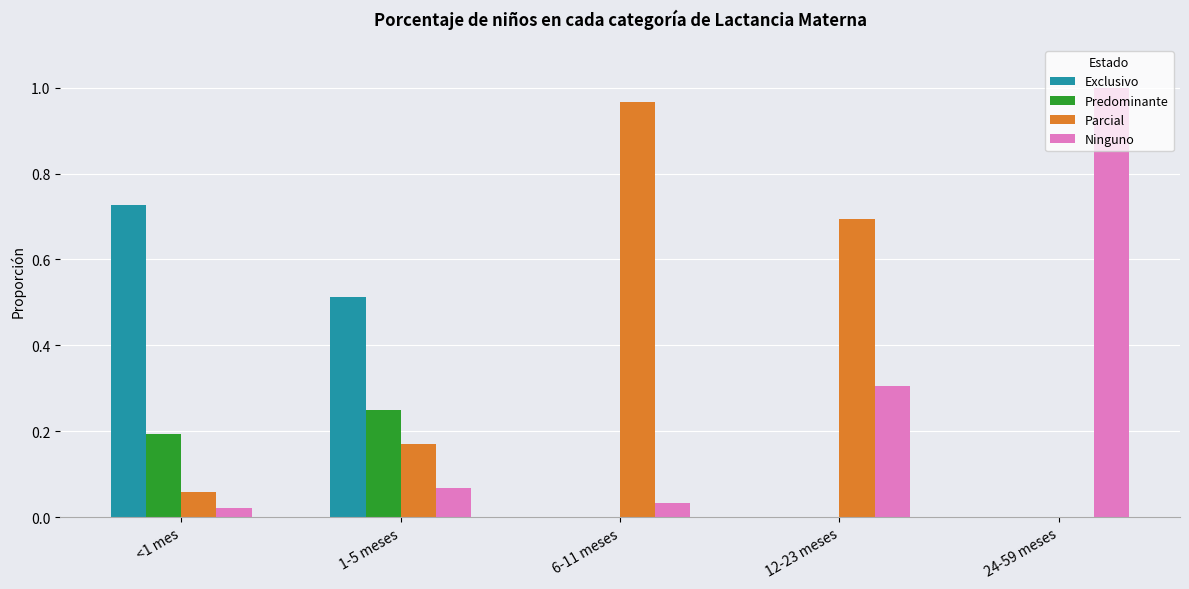

Where is Ninguno nearest to the value 0?

<1 mes